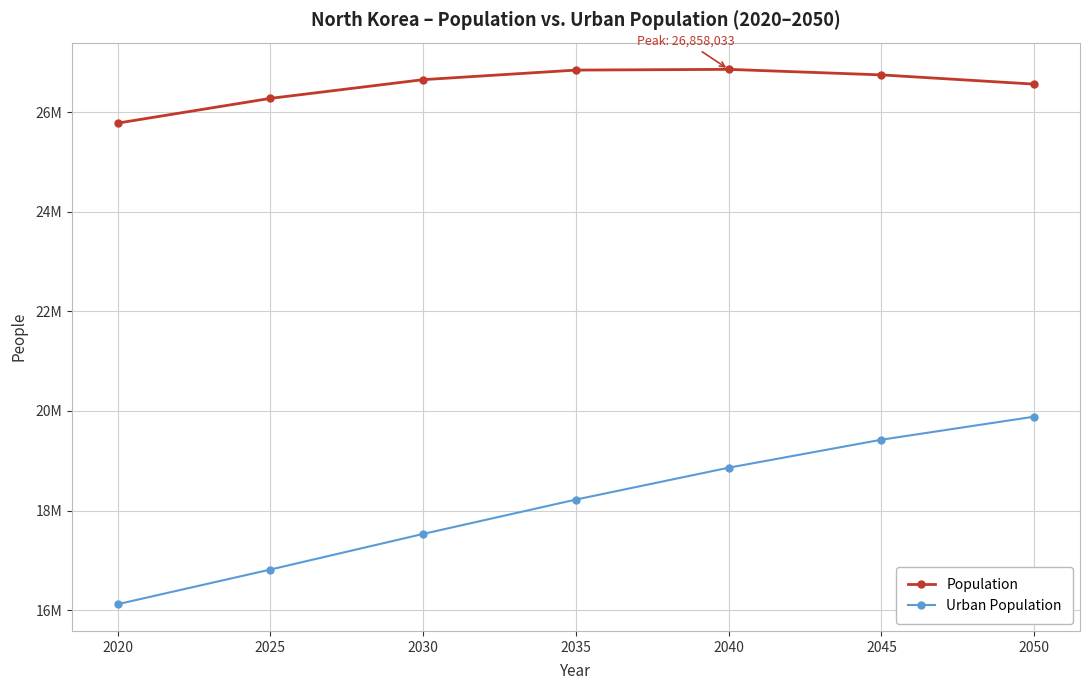

True or false: Urban Population and Population intersect in this chart.

False